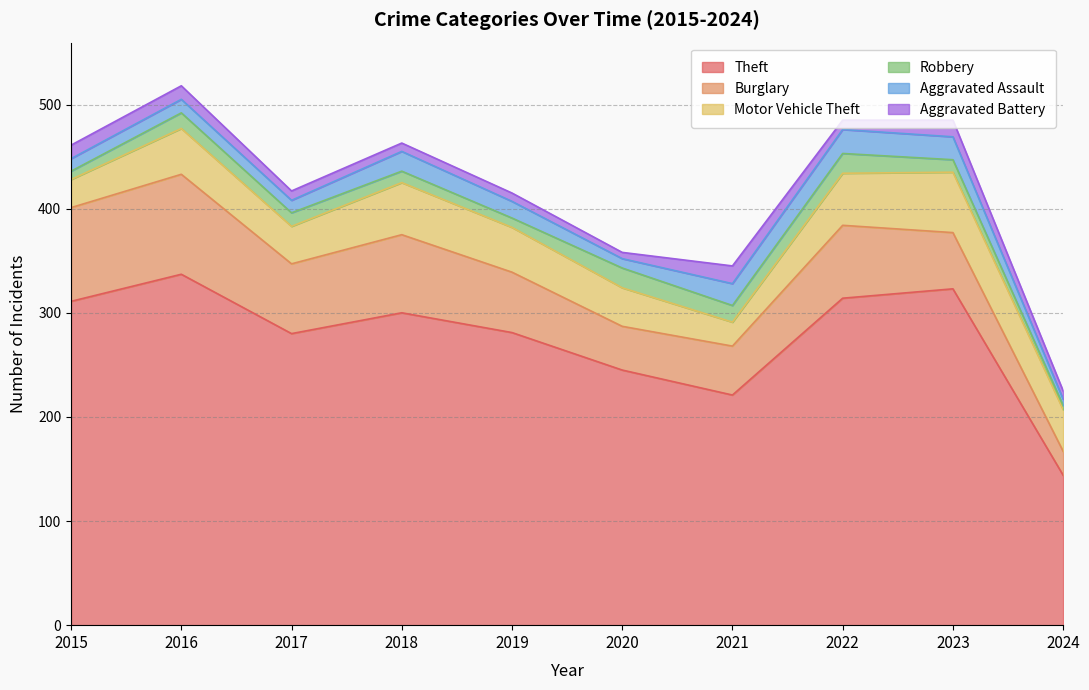

Rank the categories by Burglary value from lowest to highest.

2024, 2020, 2021, 2023, 2019, 2017, 2022, 2018, 2015, 2016